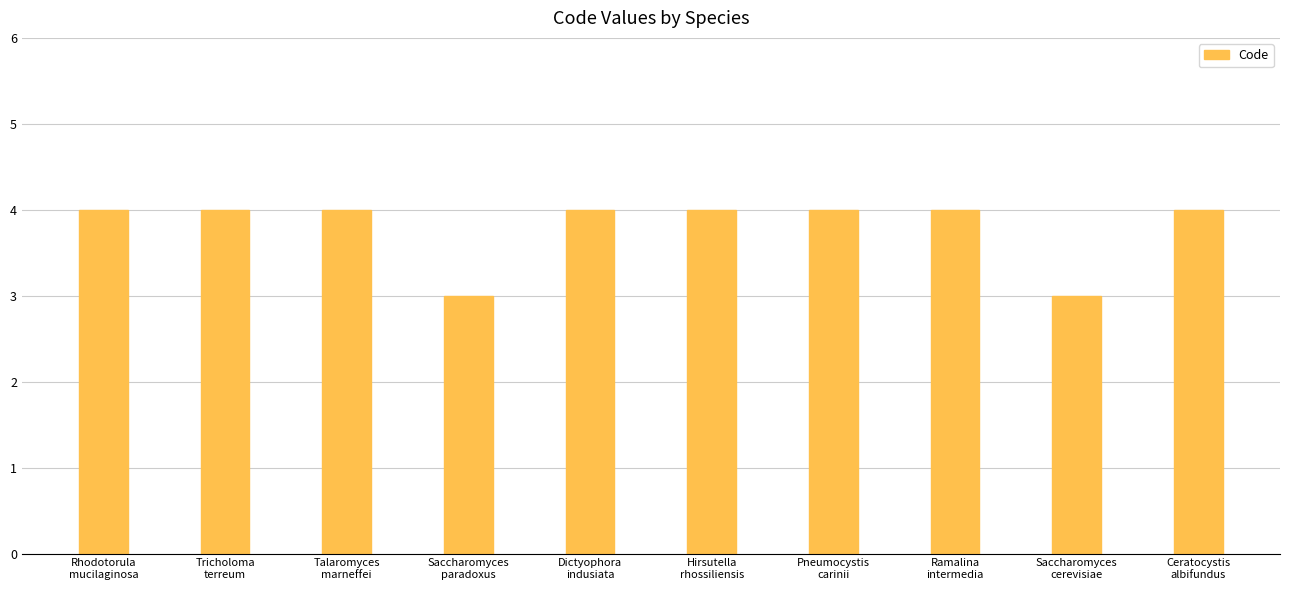

What is the minimum value shown in the chart?

3